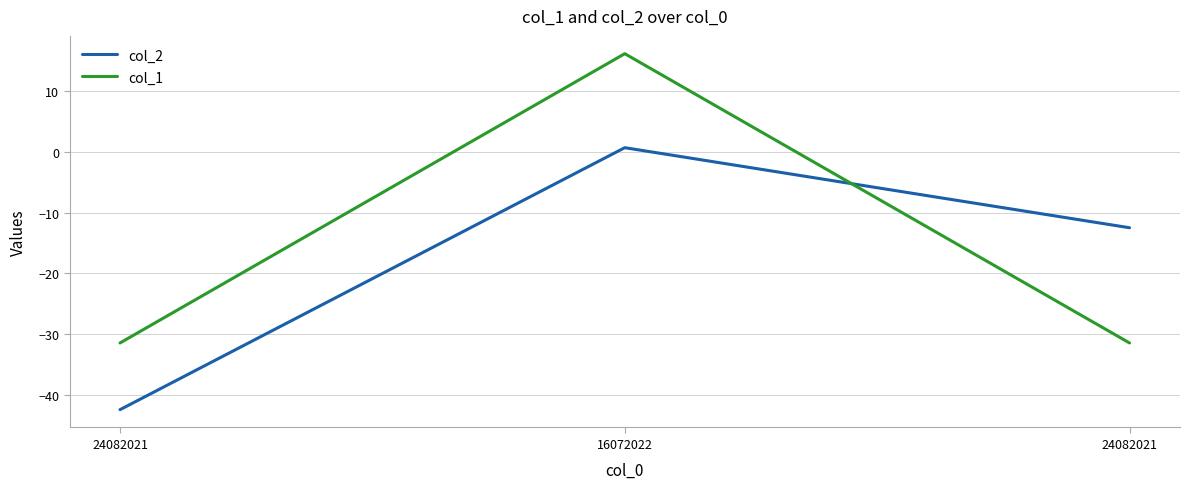

What are all the series names shown in the legend?

col_2, col_1